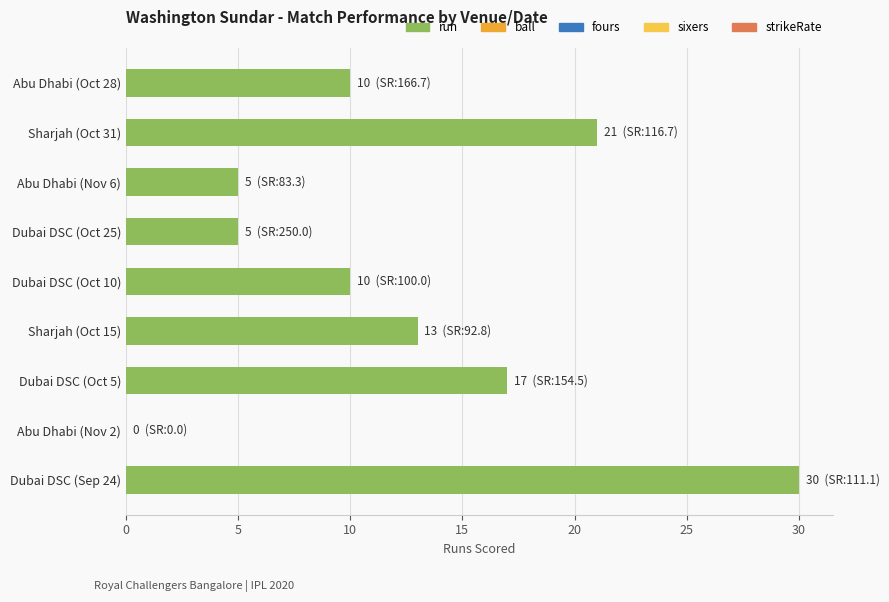

Between Dubai DSC (Oct 5) and Dubai DSC (Sep 24), which is larger?

Dubai DSC (Sep 24)